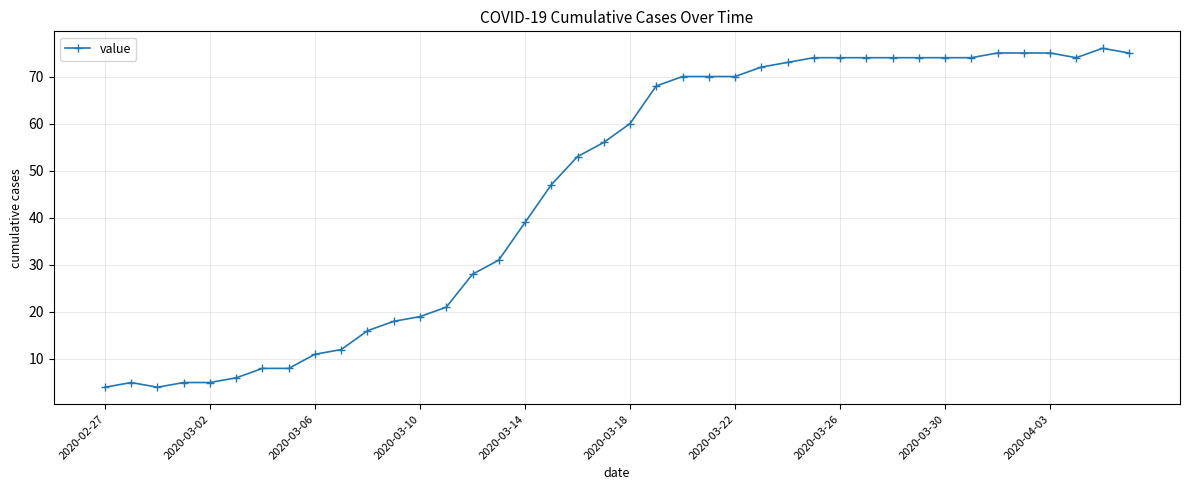

What is the greatest value displayed?

76